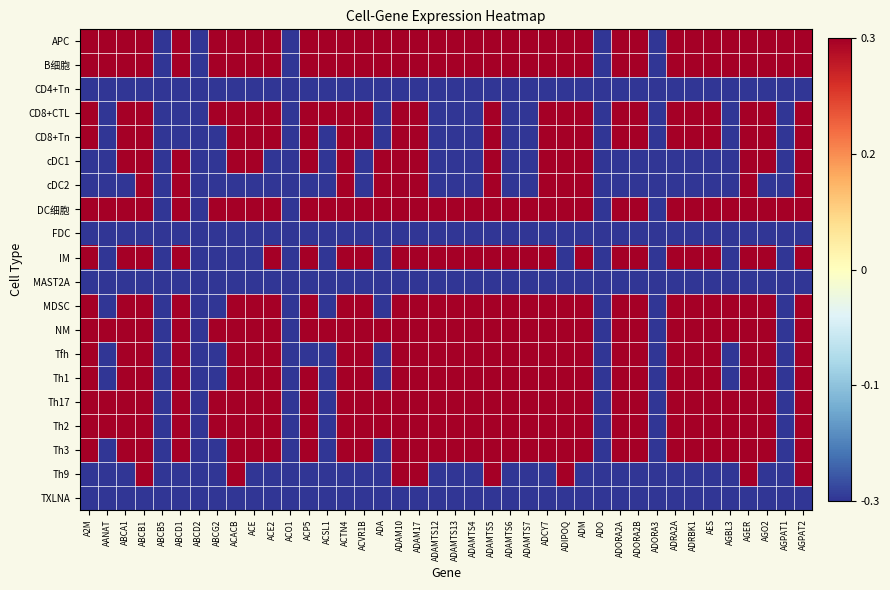

Between AANAT and AGER, which is larger?

AANAT